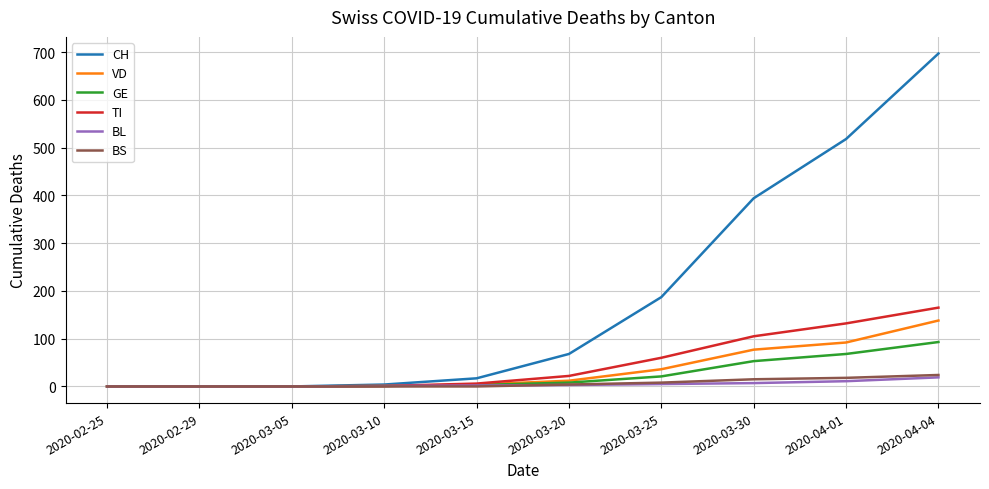

What is the maximum value for BL?

19